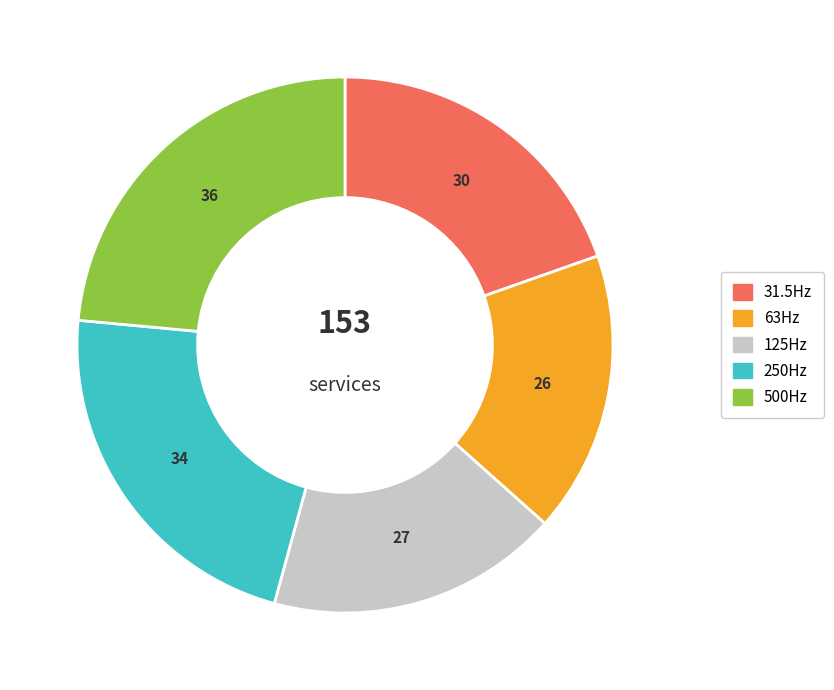

Do 250Hz and 500Hz together represent more than half of the pie?

No